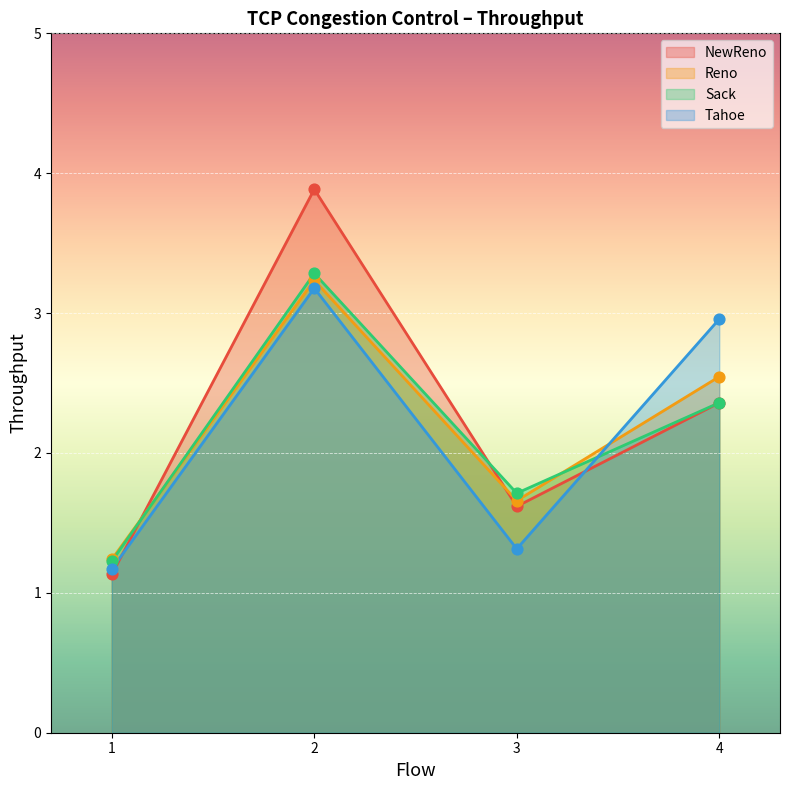

At how many categories does at least one series exceed 2?

2